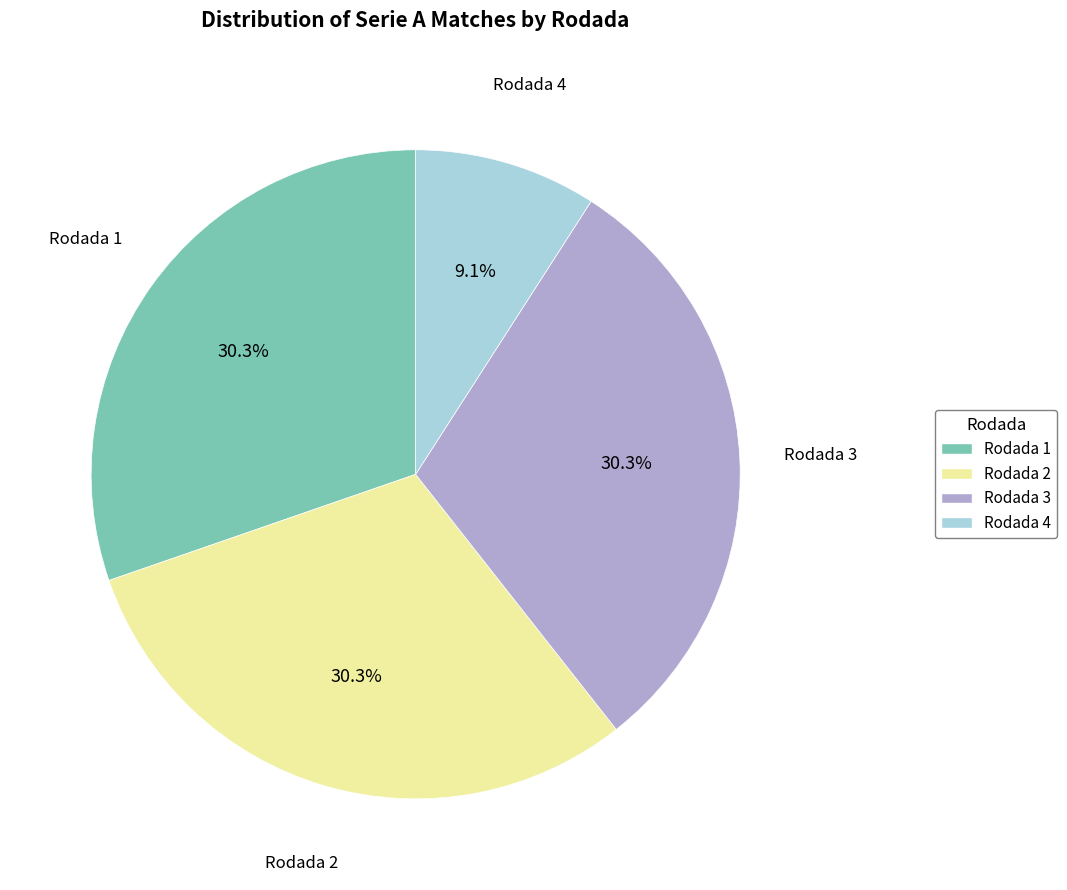

Approximately how many times larger is the value at Rodada 2 compared to Rodada 1?

1.0